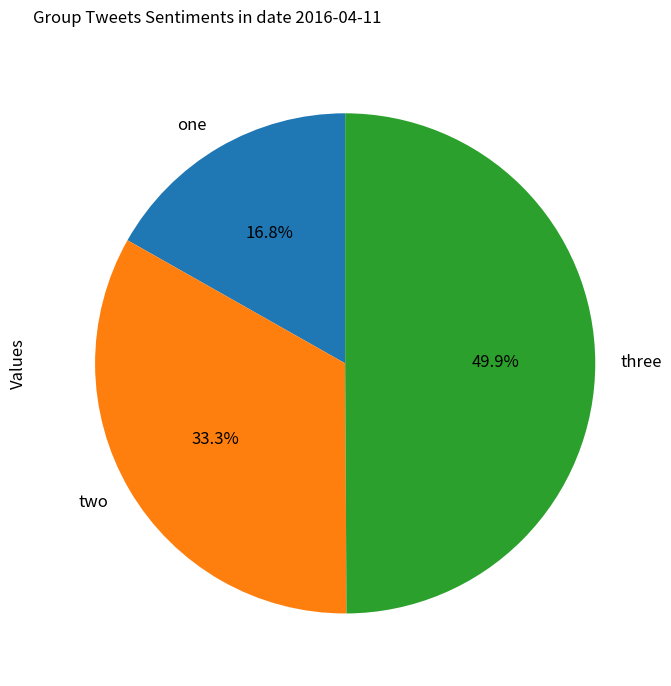

To the nearest percent, what percentage of the pie is two?

33%